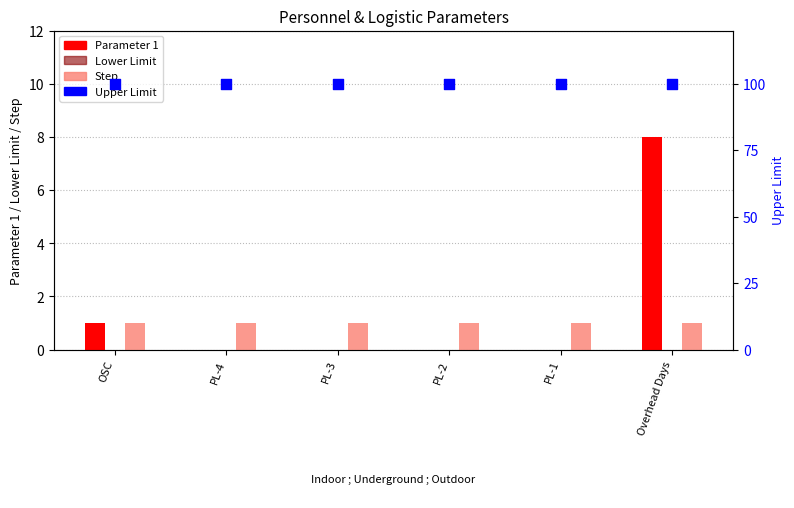

At which category is the sum across all series the highest?

Overhead Days